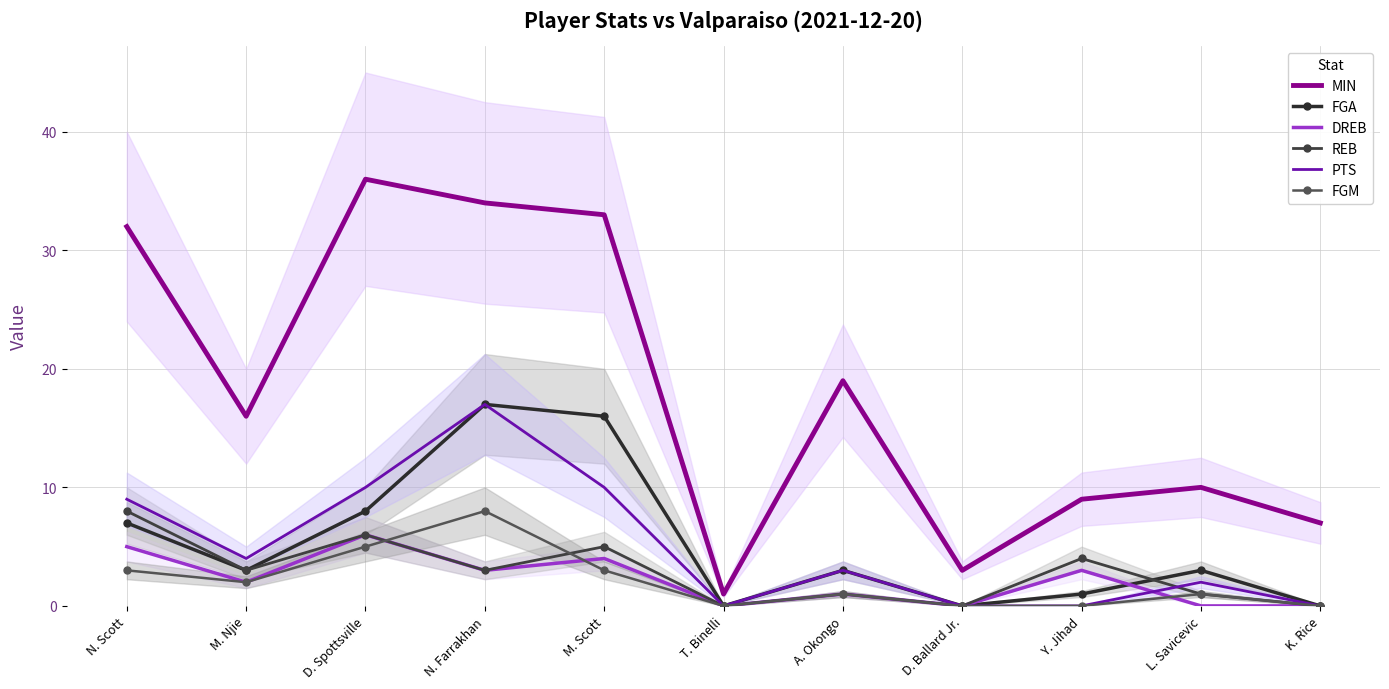

The value of REB at T. Binelli is 0. True or false?

True